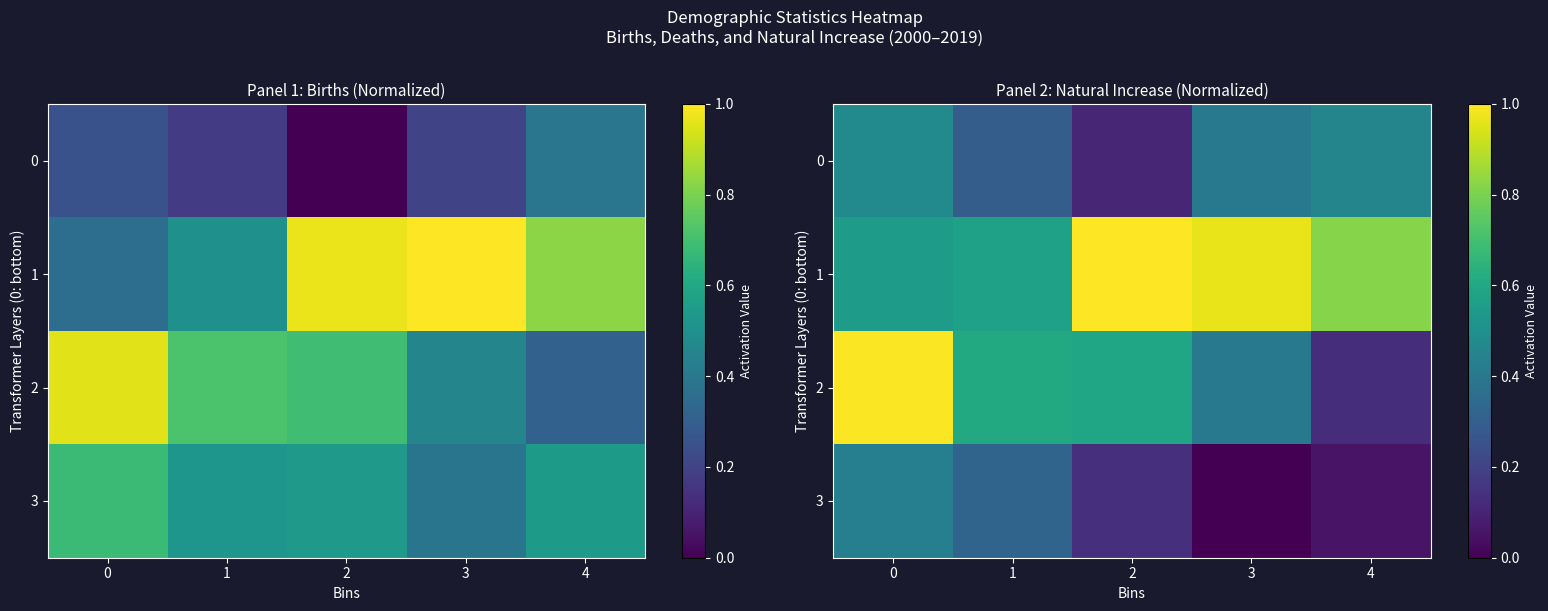

What is the greatest value displayed?

1.0